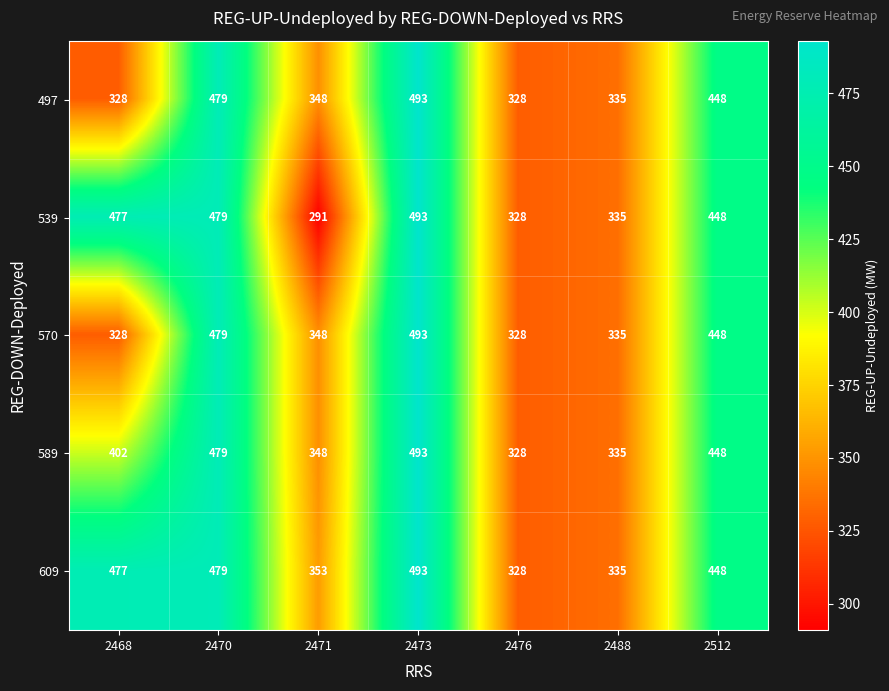

What is the minimum value shown in the chart?

291